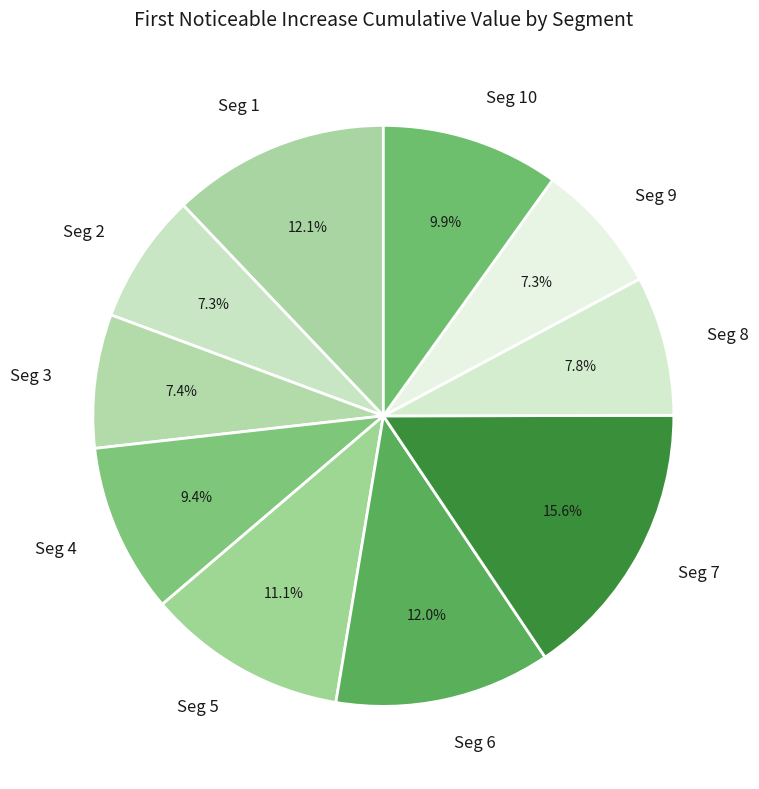

Which category has the biggest portion of the pie?

Seg 7